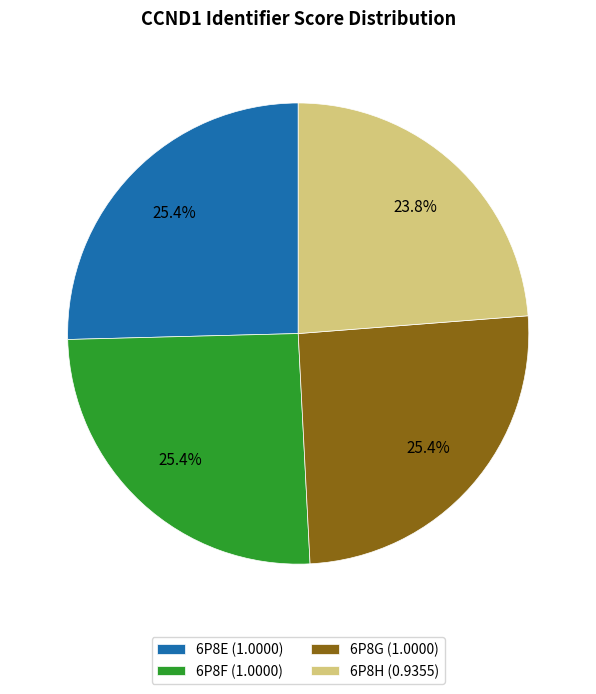

Count the number of slices in the pie.

4